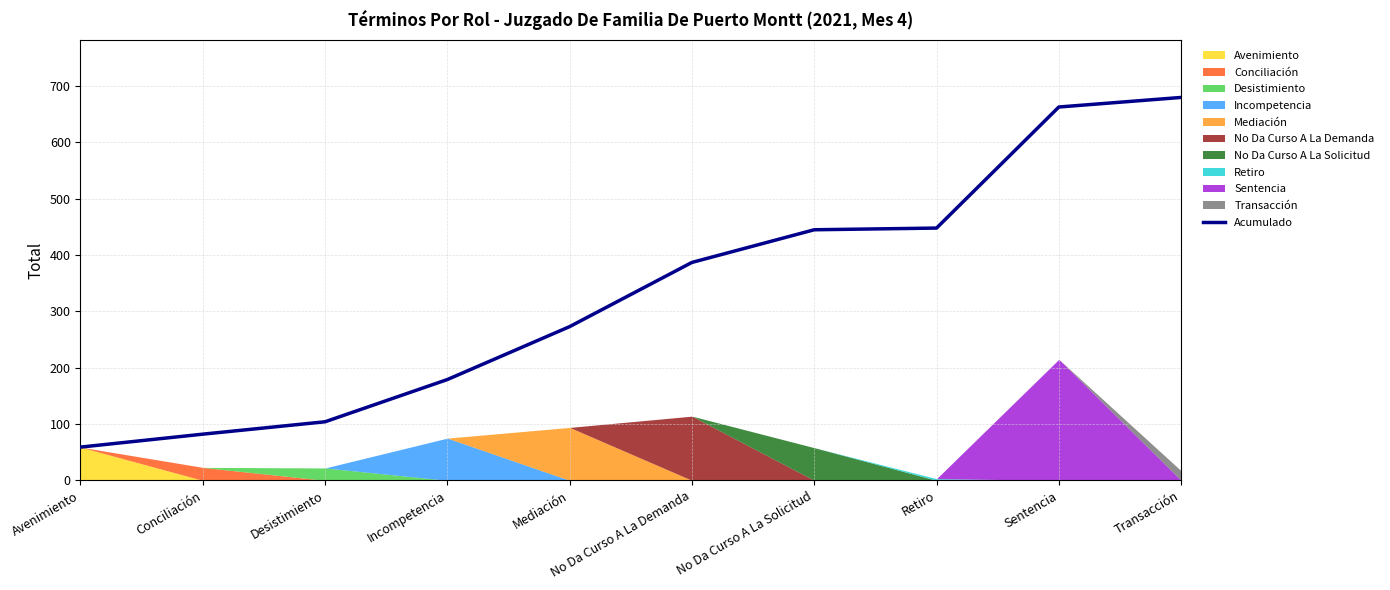

Rank the categories by value from lowest to highest.

Avenimiento, Conciliación, Desistimiento, Incompetencia, Mediación, No Da Curso A La Demanda, No Da Curso A La Solicitud, Retiro, Sentencia, Transacción